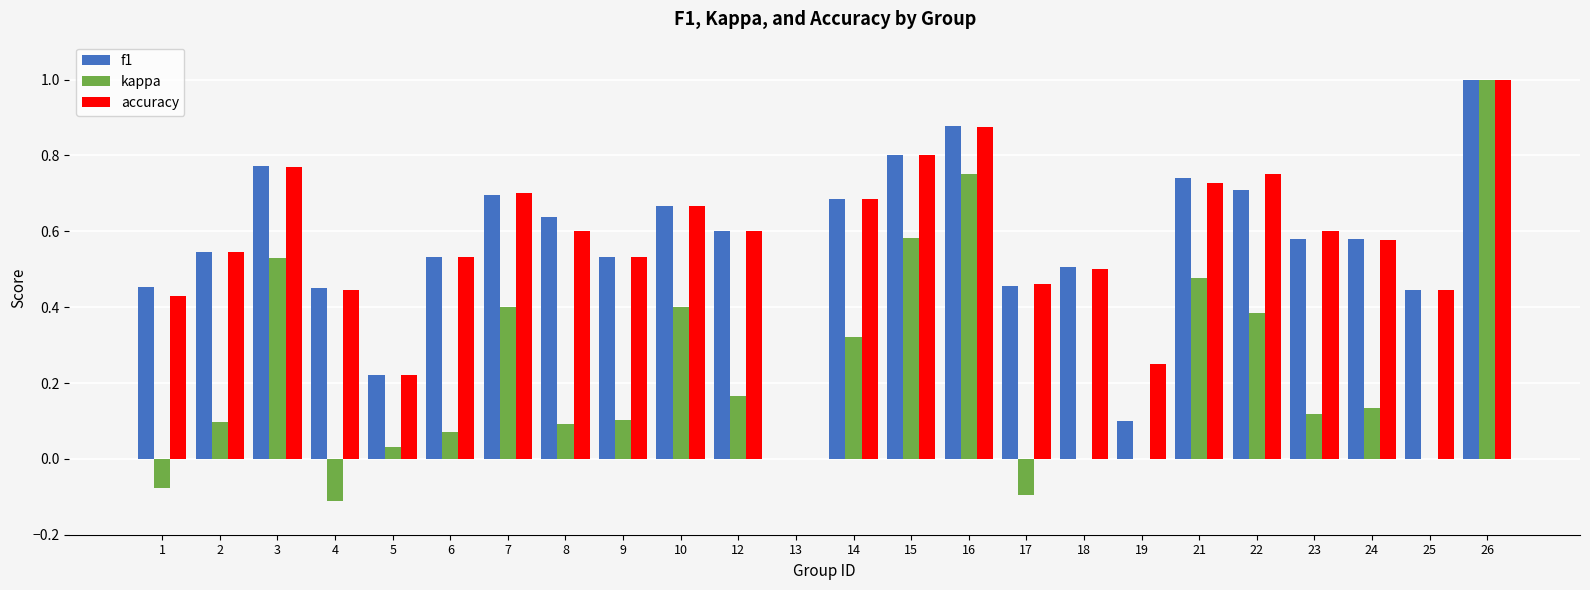

Is it true that kappa equals -0.1 at 17?

True